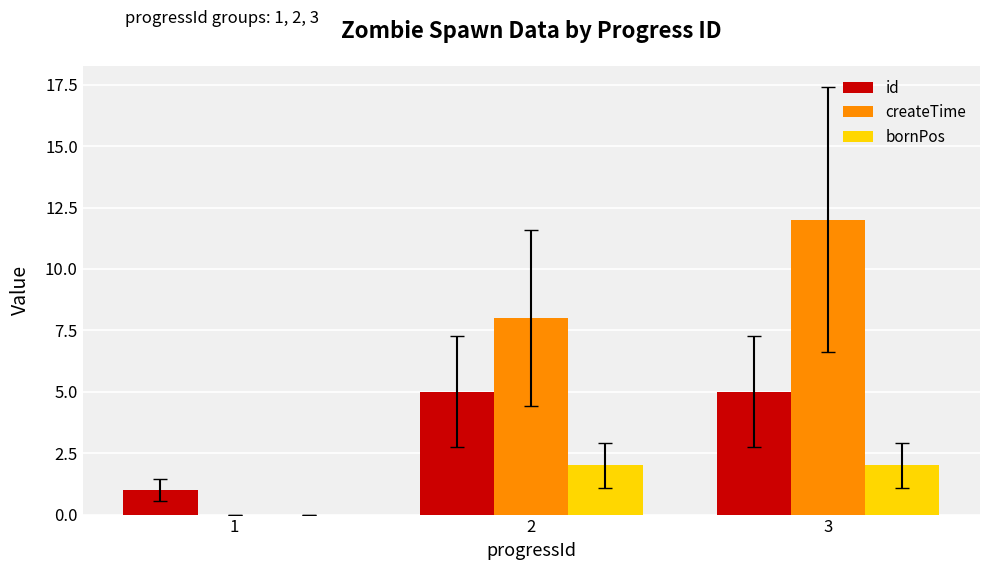

Where is createTime nearest to the value 6?

2